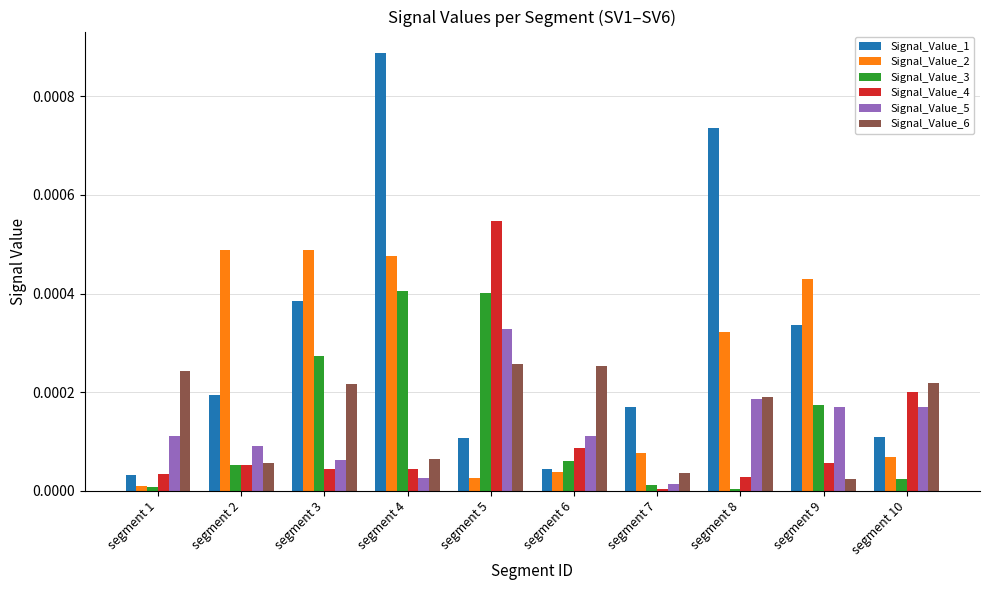

The Signal_Value_4 series shows 0.0 at segment 2. True or false?

True